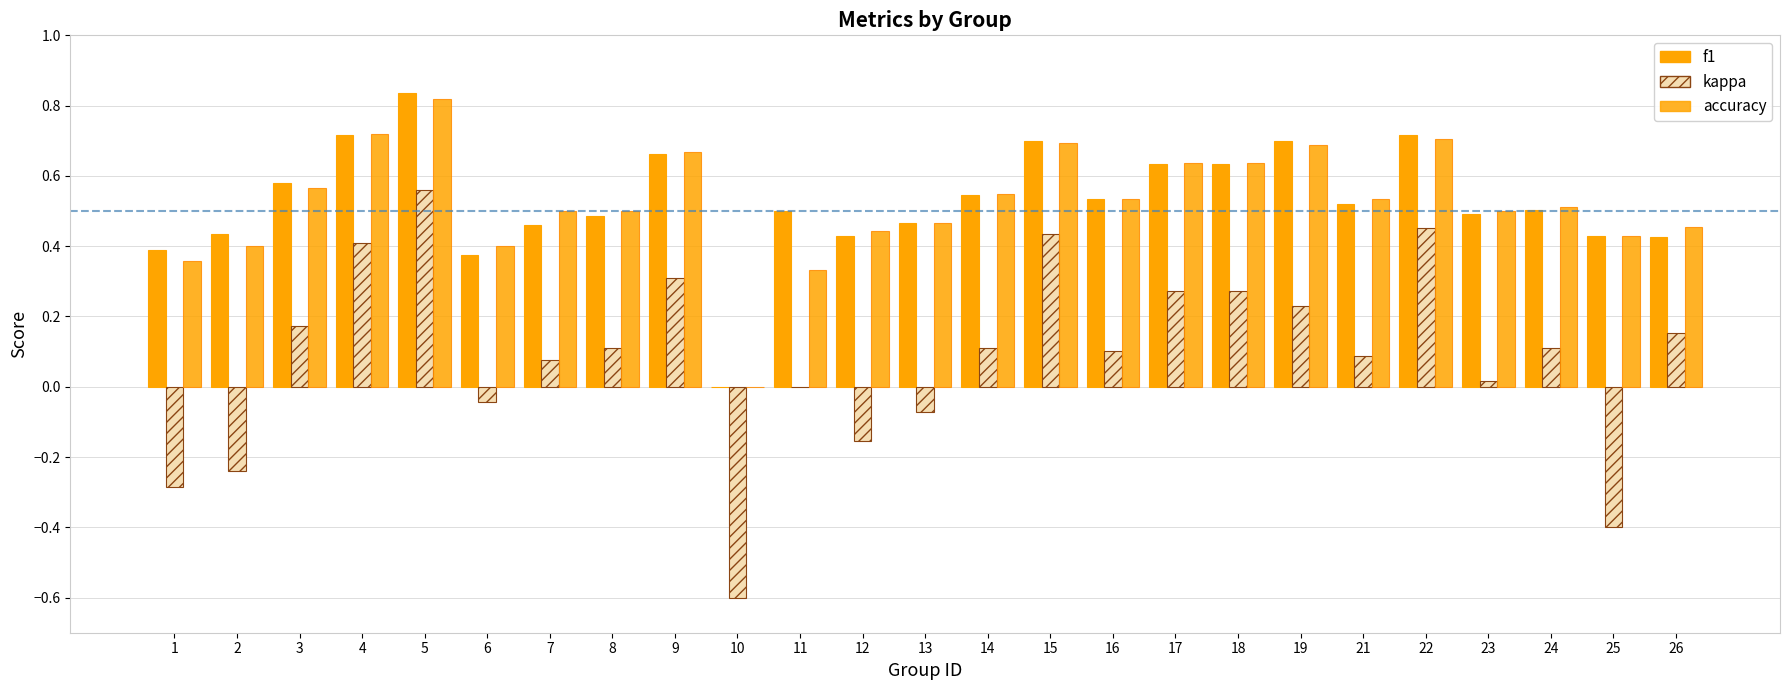

True or false: f1 has a value of 0.3 at 21.

False